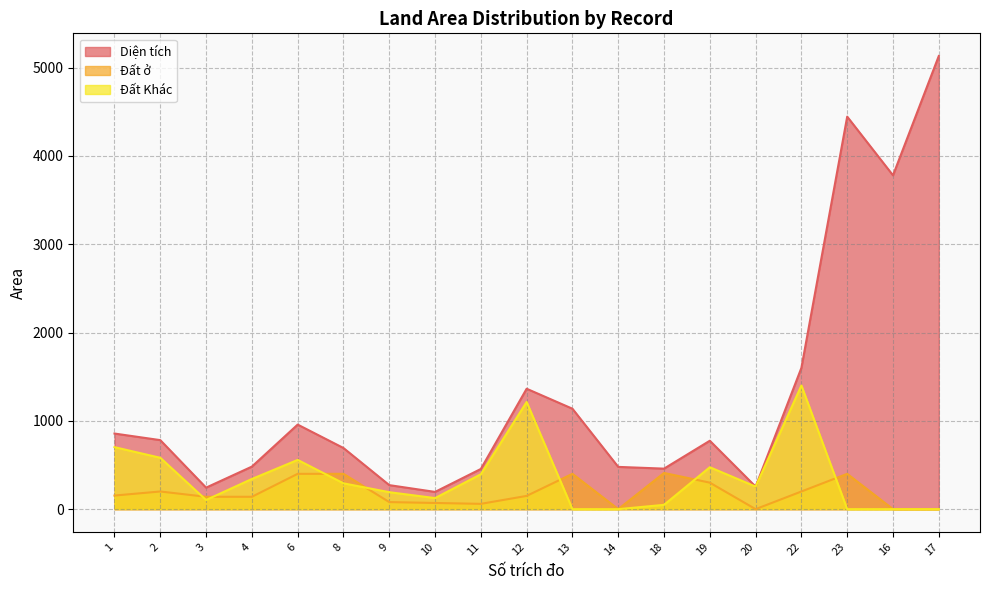

Count the number of categories in the chart.

19